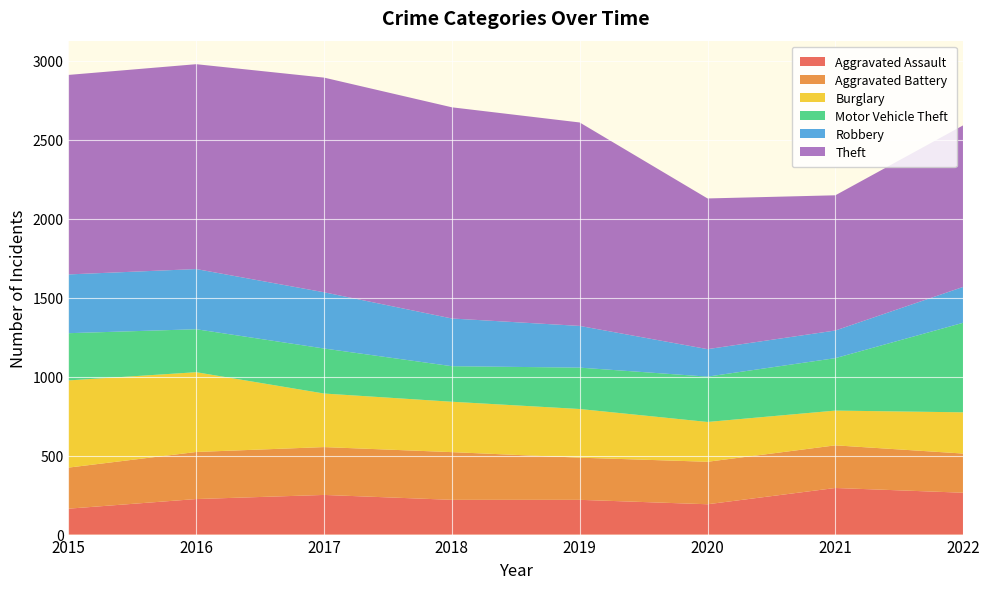

Reading left to right, list all the values displayed in this chart.

Aggravated Assault: 2015=164	2016=225	2017=251	2018=220	2019=220	2020=192	2021=295	2022=265
Aggravated Battery: 2015=260	2016=298	2017=303	2018=302	2019=267	2020=269	2021=270	2022=248
Burglary: 2015=552	2016=505	2017=339	2018=319	2019=308	2020=252	2021=220	2022=261
Motor Vehicle Theft: 2015=299	2016=272	2017=285	2018=225	2019=262	2020=287	2021=332	2022=567
Robbery: 2015=372	2016=381	2017=356	2018=302	2019=264	2020=174	2021=175	2022=227
Theft: 2015=1263	2016=1297	2017=1359	2018=1337	2019=1288	2020=954	2021=856	2022=1023